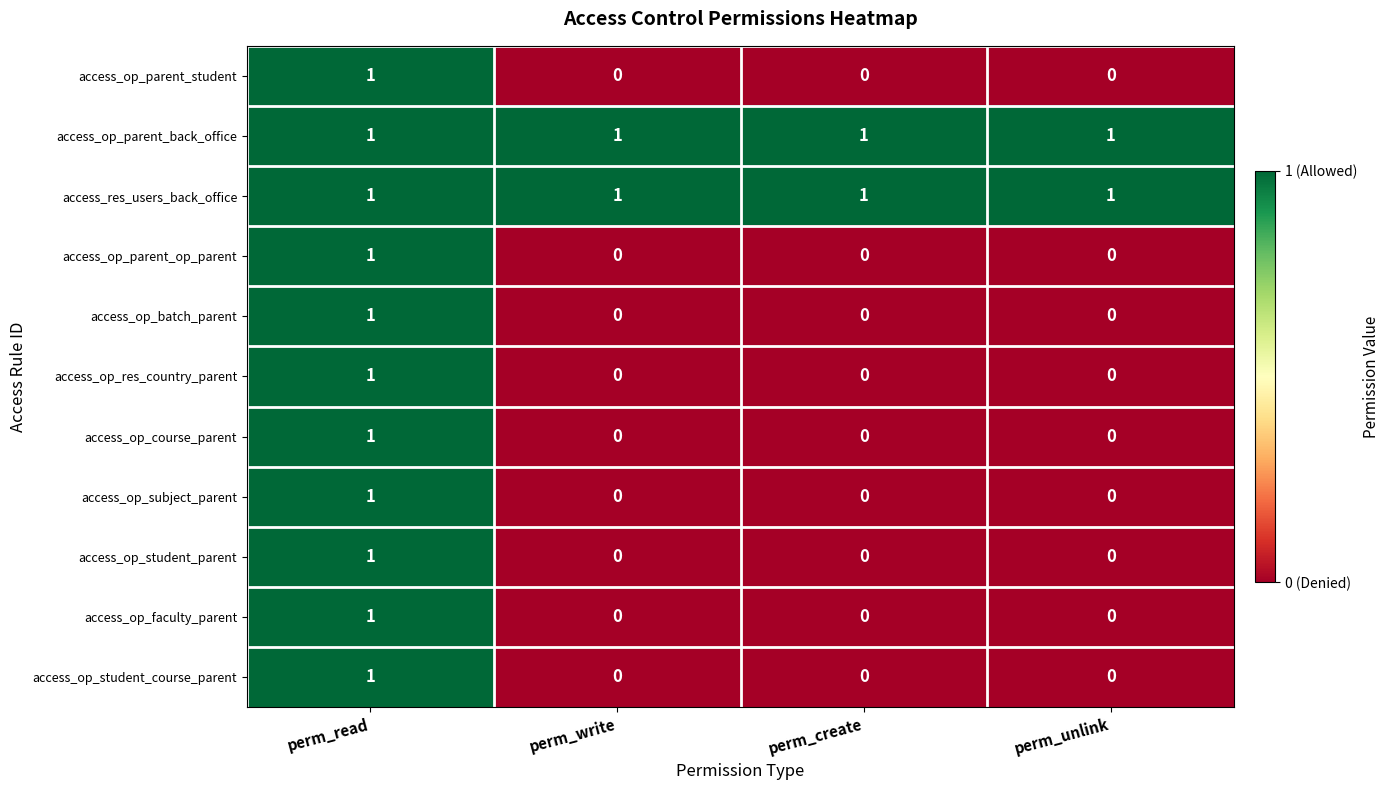

What is the greatest value displayed?

1